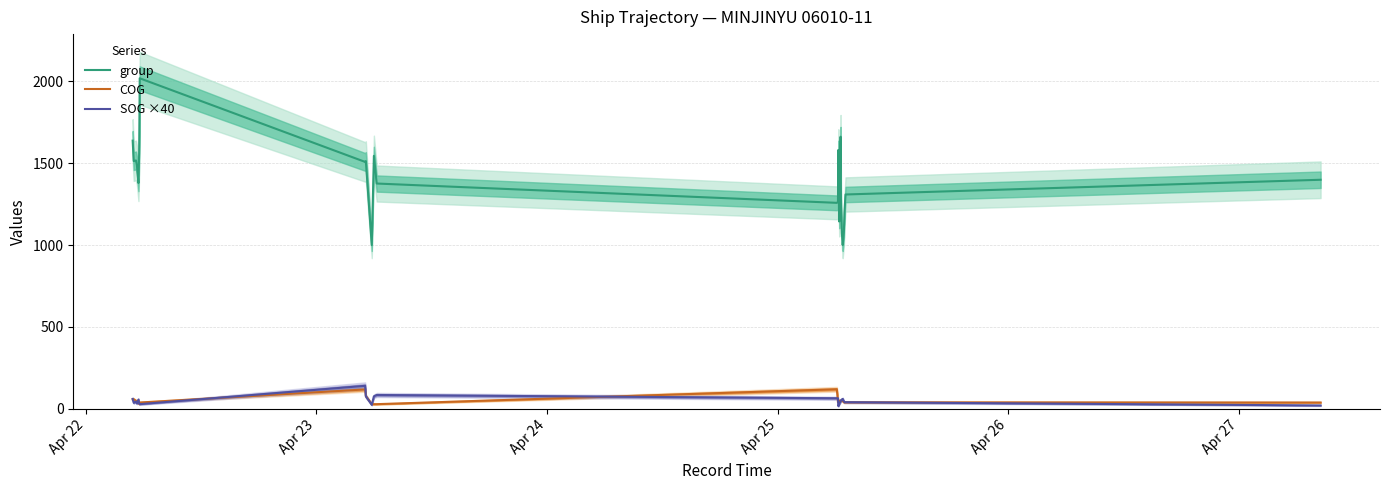

What is the highest value of the group series?

2019